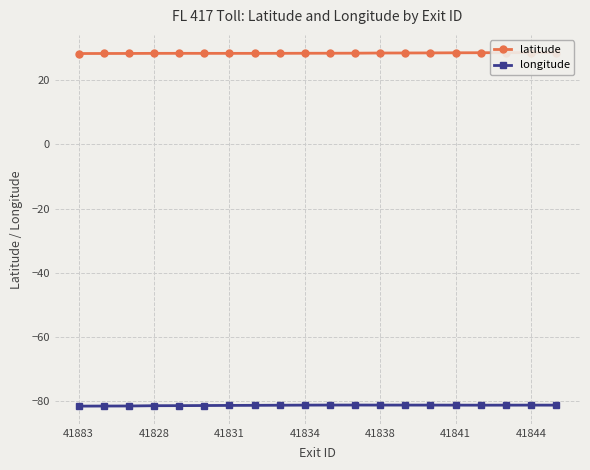

Rank the series at 8 from highest to lowest value.

latitude, longitude